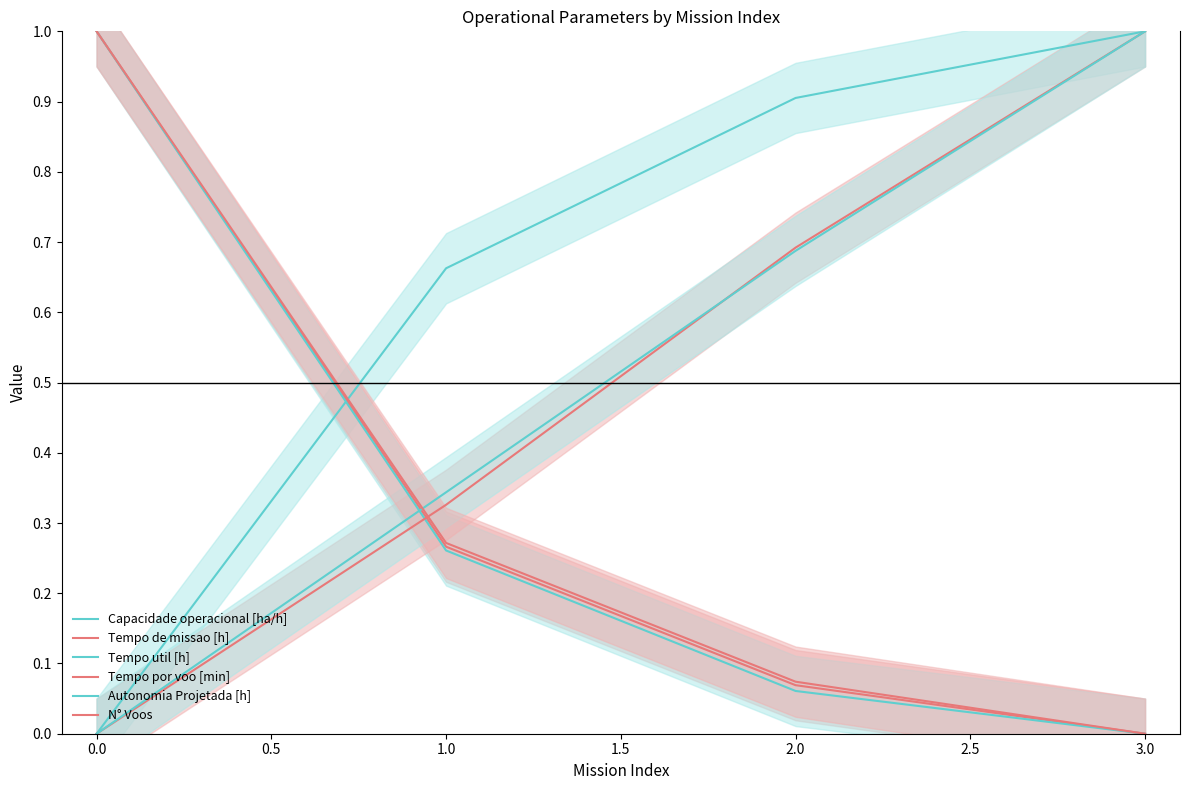

How many values in Tempo de missao [h] are above zero?

3